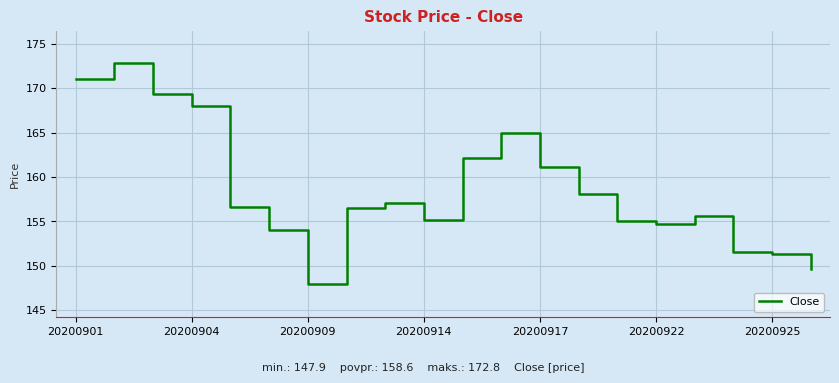

What is the maximum value shown in the chart?

172.8